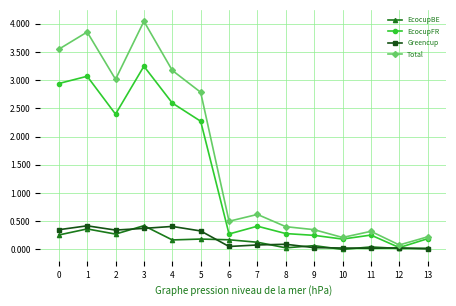

Is this an area chart (filled region under the line)?

No